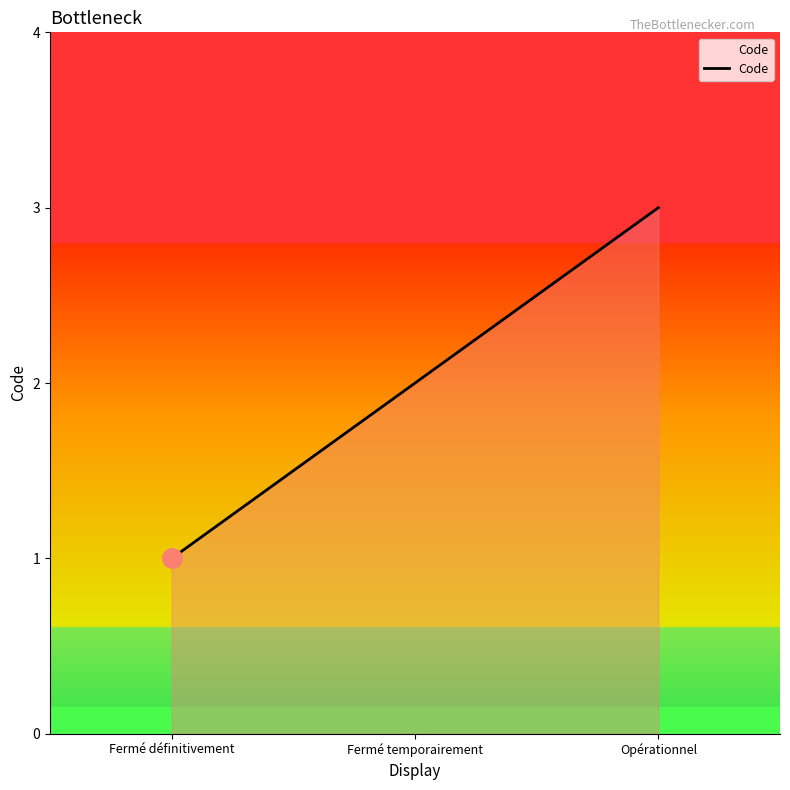

Does the chart have visible grid lines?

No